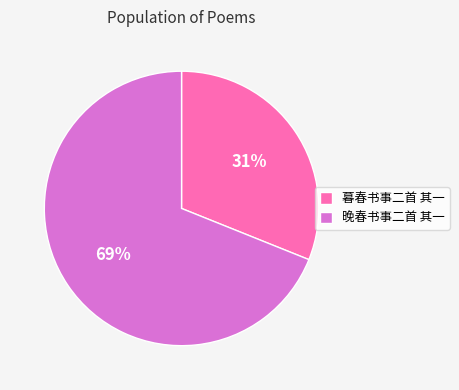

To the nearest percent, what is the combined percentage of 晚春书事二首 其一 and 暮春书事二首 其一?

100%